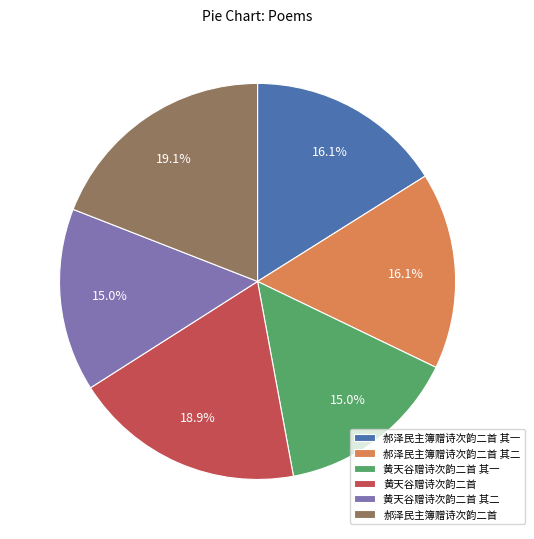

Between 郝泽民主簿赠诗次韵二首 其一 and 黄天谷赠诗次韵二首 其二, which is larger?

郝泽民主簿赠诗次韵二首 其一